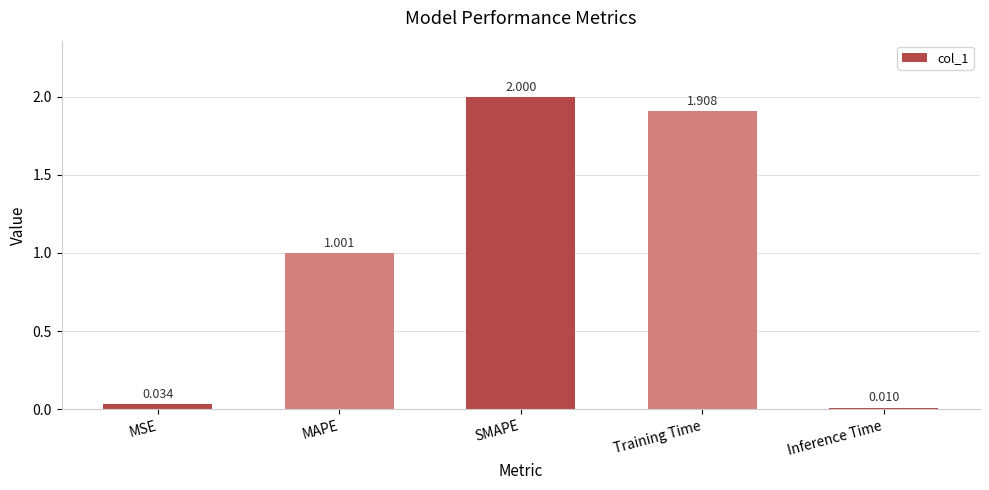

What position from the left is MSE?

1